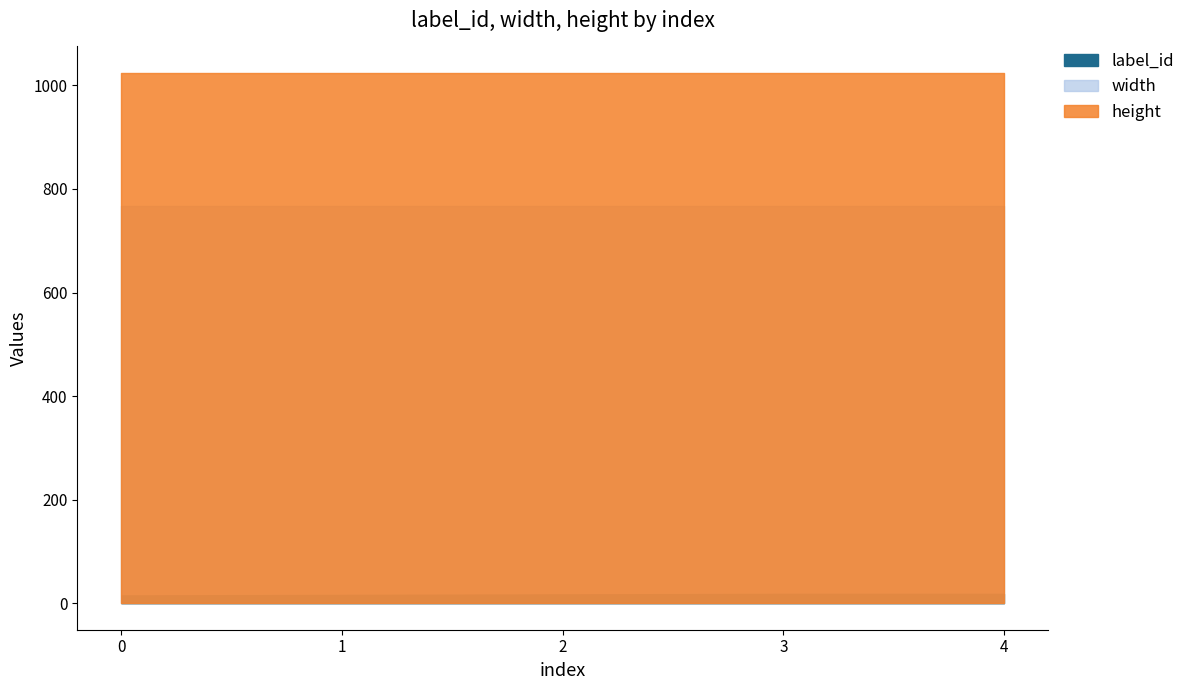

What is the spread (max minus min) of values at 3?

1006